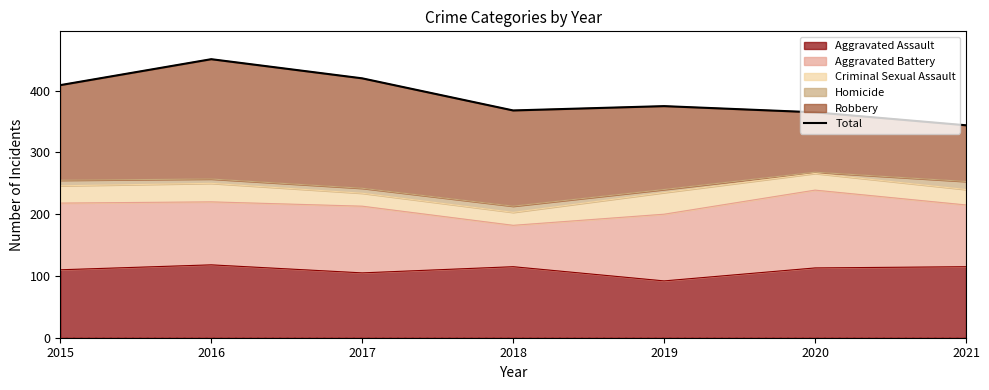

Which label corresponds to the largest value in the chart?

2016